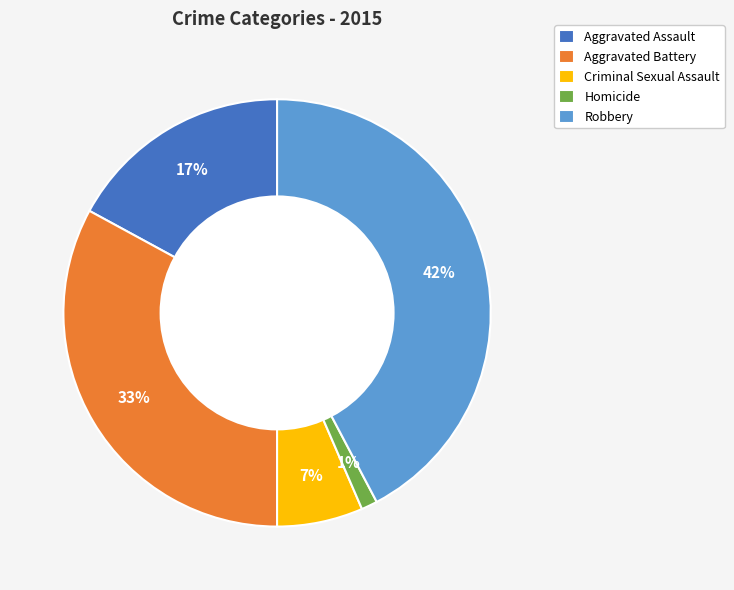

Is the sum of Homicide and Aggravated Assault greater than half?

No